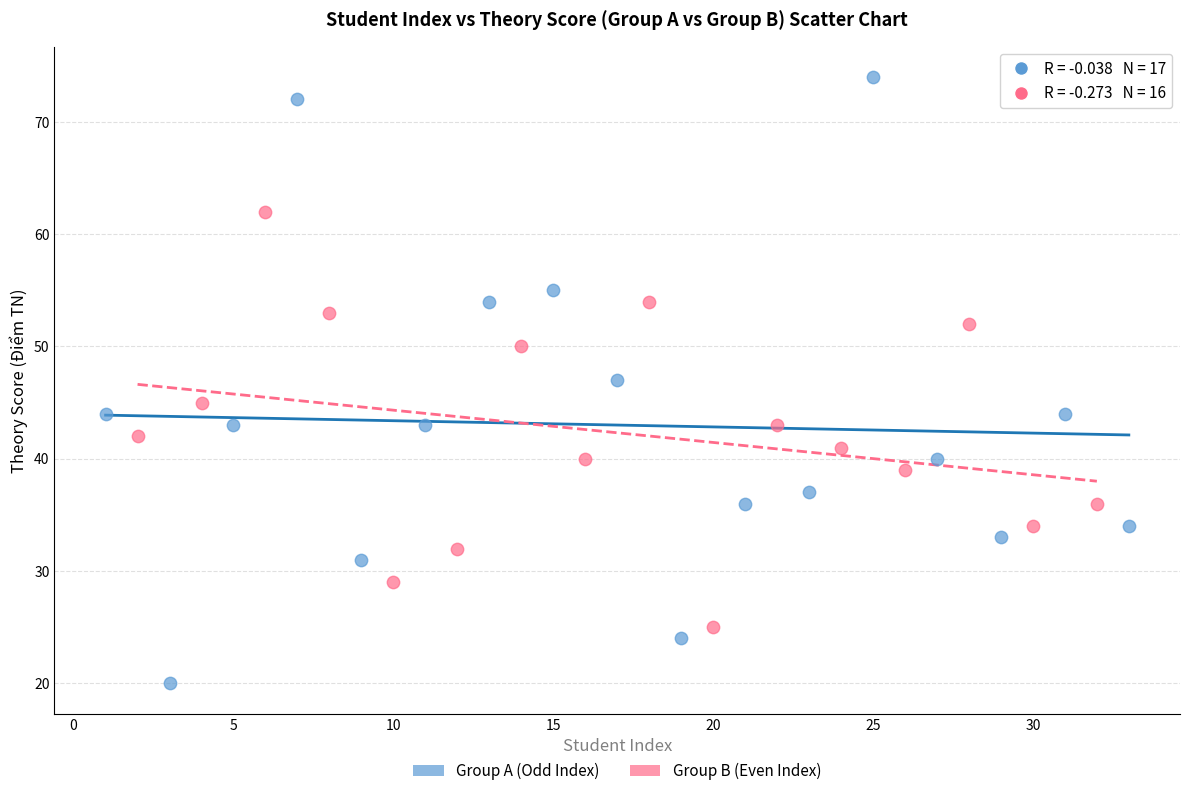

Which series has the widest spread of Y values?

Group A (Odd Index)